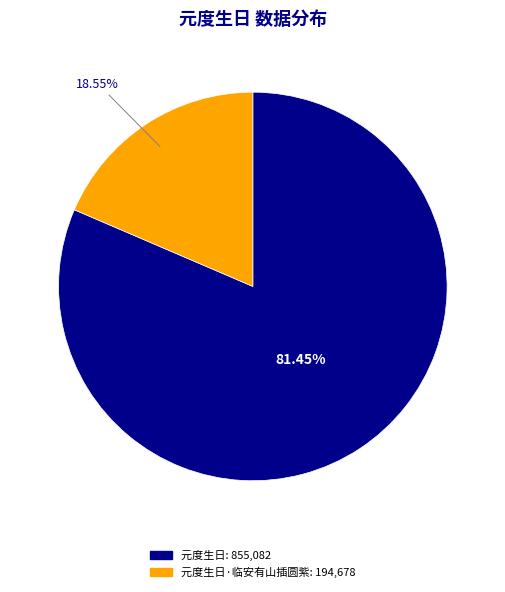

Is there any slice that represents more than half of the pie?

Yes